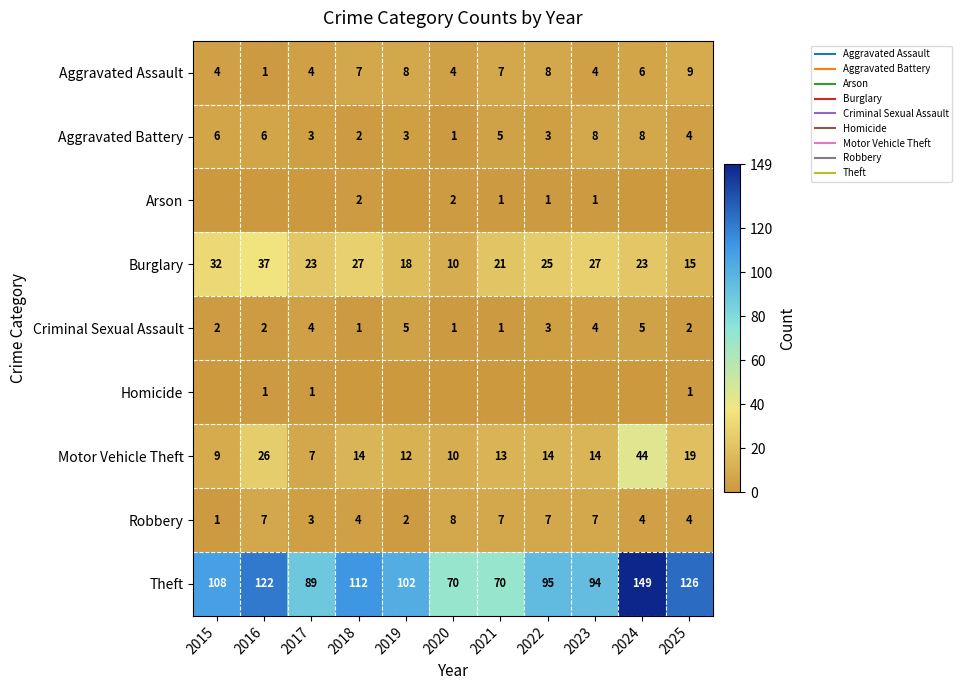

True or false: Criminal Sexual Assault has a value of 5 at 2024.

True